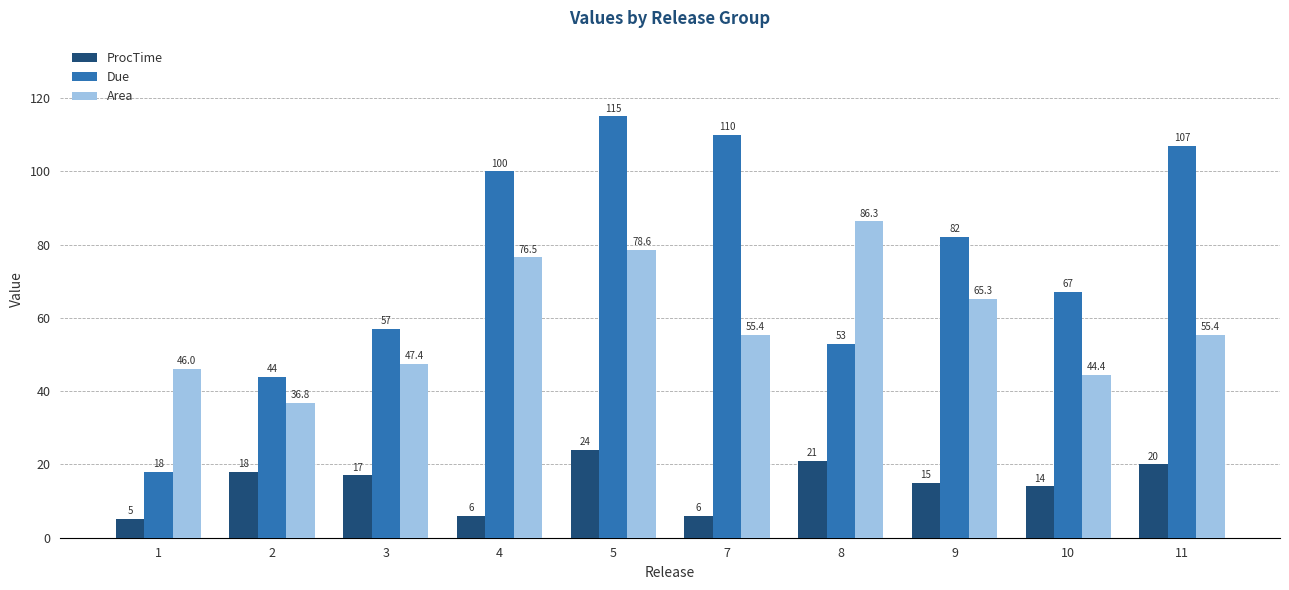

At how many categories does at least one series exceed 48?

8